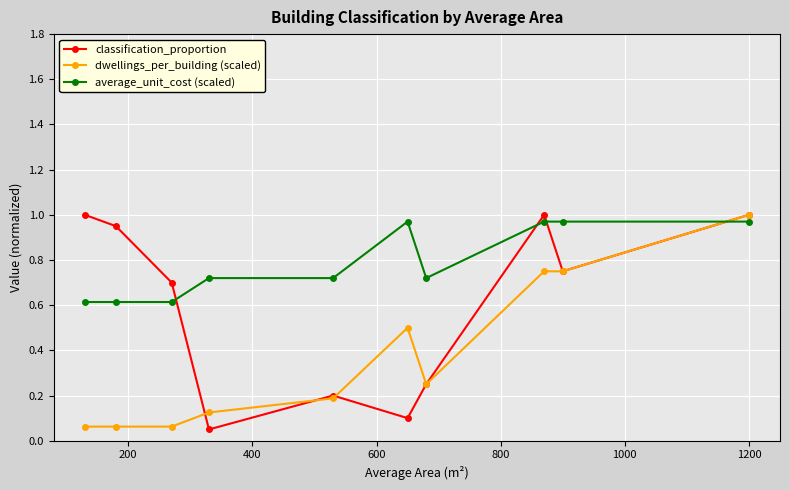

At how many categories does at least one series exceed 0?

10